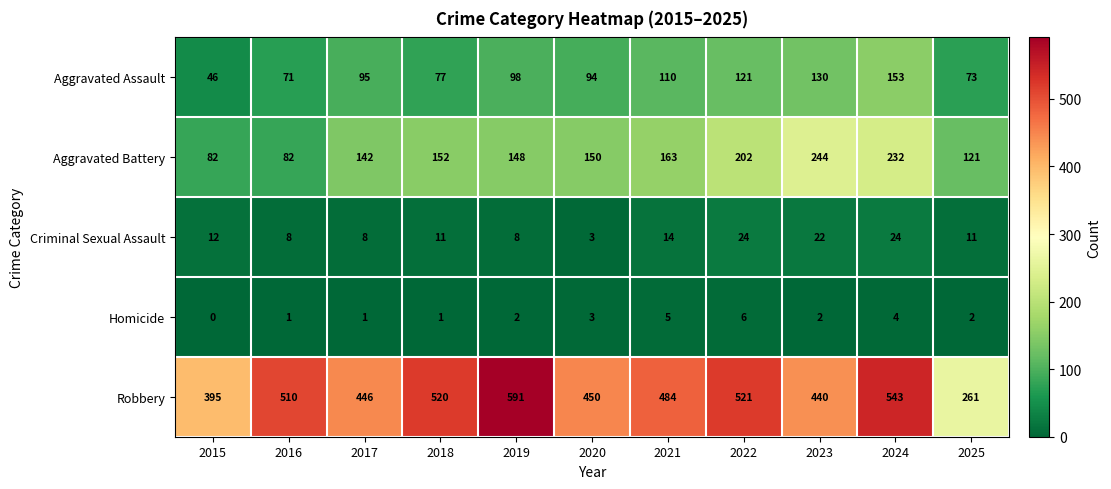

Read the Aggravated Assault value at 2024.

153